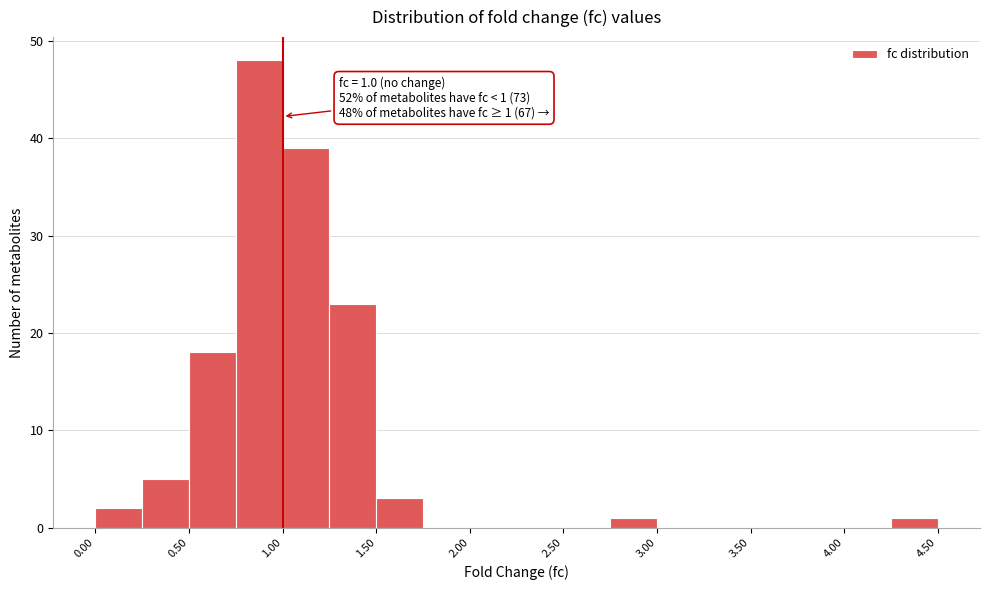

Over which range of the x-axis is the bar tallest?

0.75 to 1.00